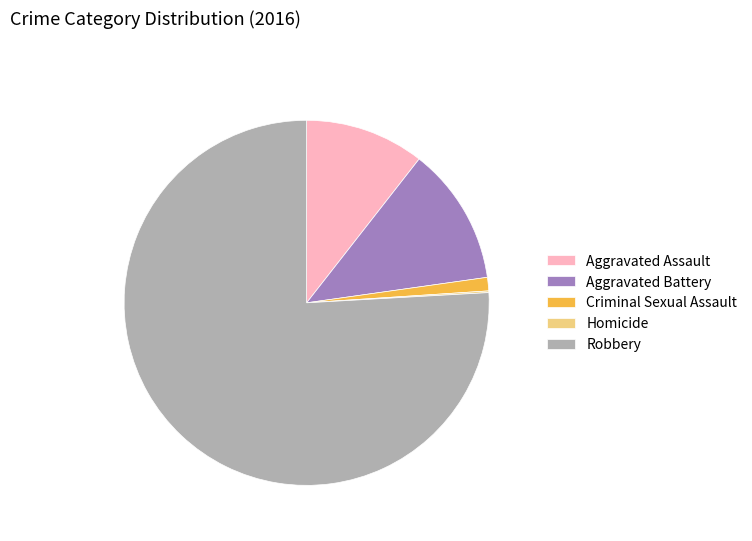

Is Aggravated Battery the majority of the pie?

No